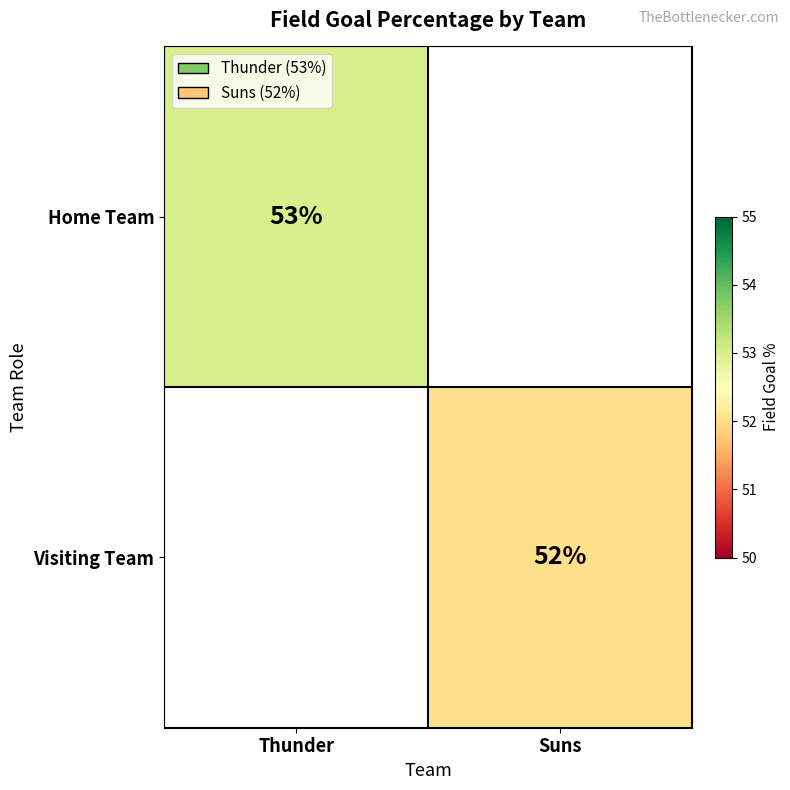

The value of Visiting Team at Suns is 52. True or false?

True